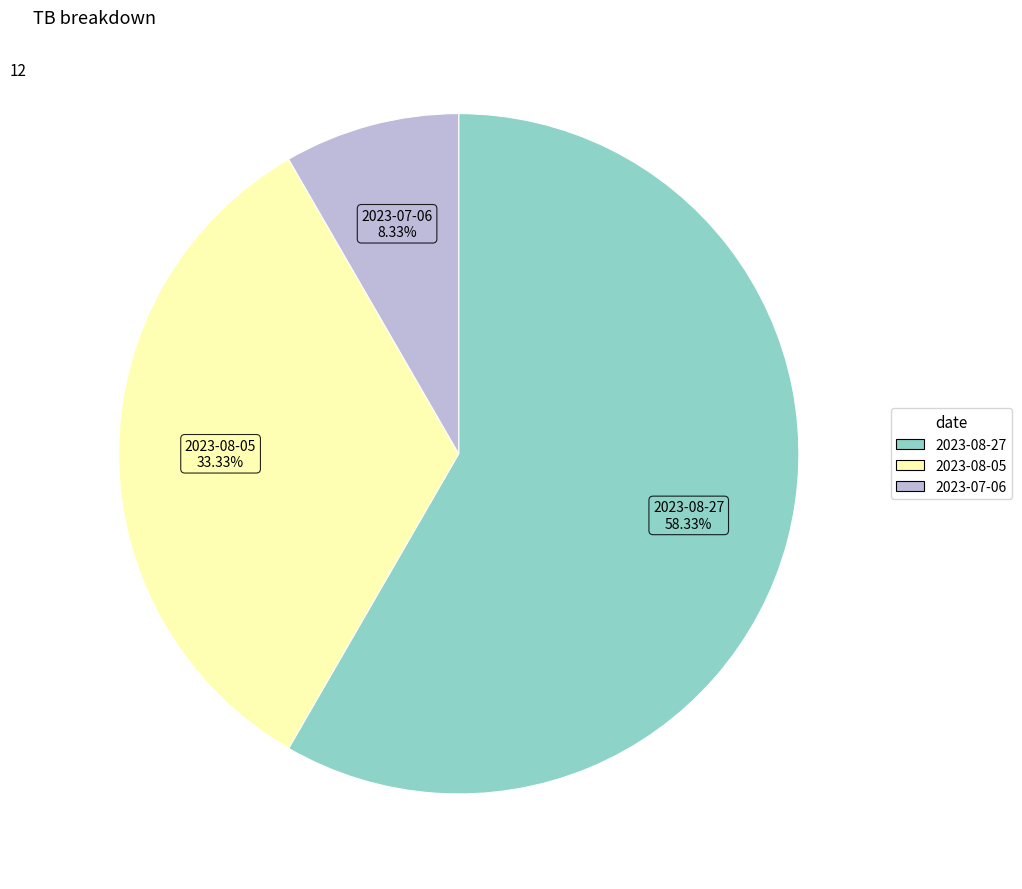

Which category has the smallest portion of the pie?

2023-07-06